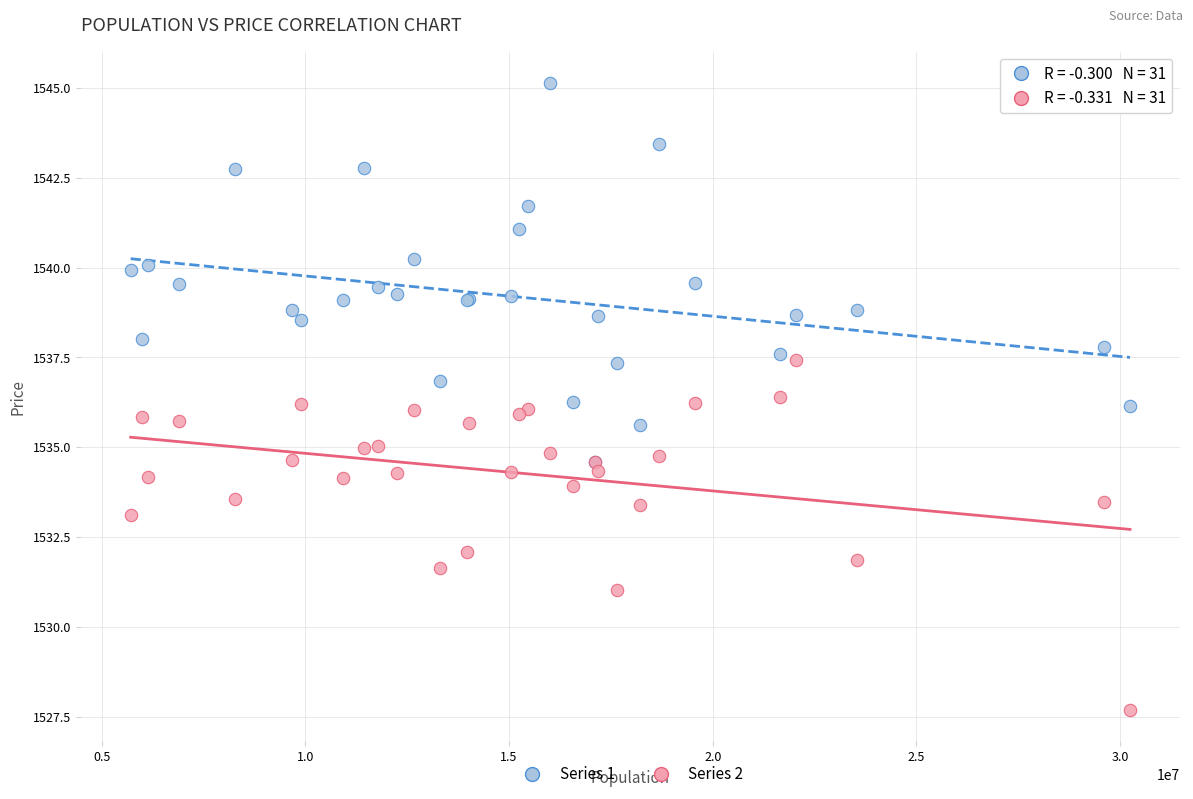

What are all the series names shown in the legend?

Series 1, Series 2